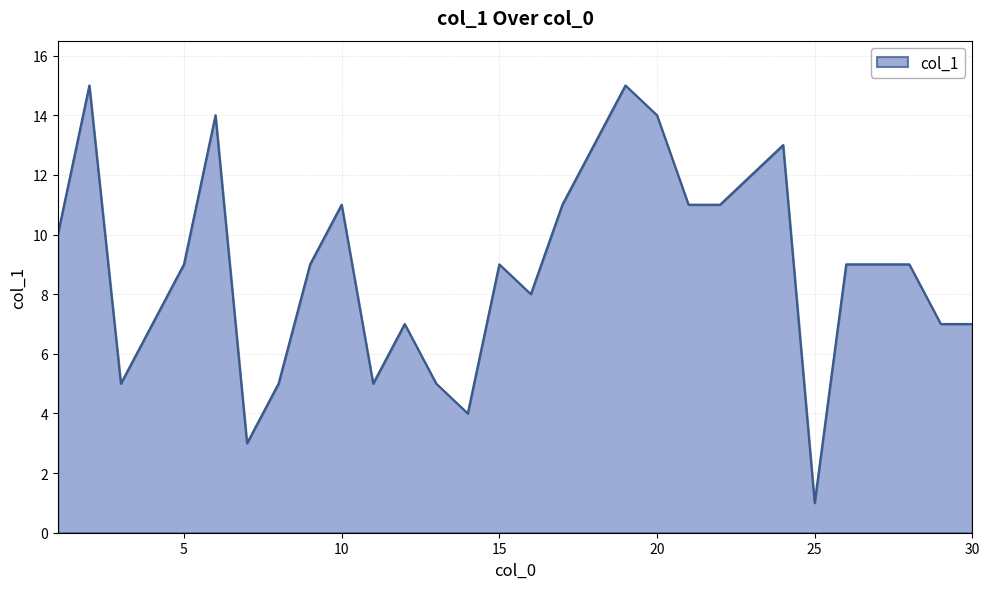

How many lines are shown in the chart?

1